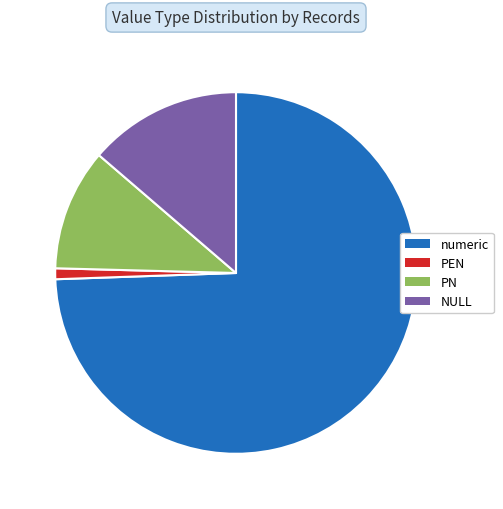

Which category has the biggest portion of the pie?

numeric